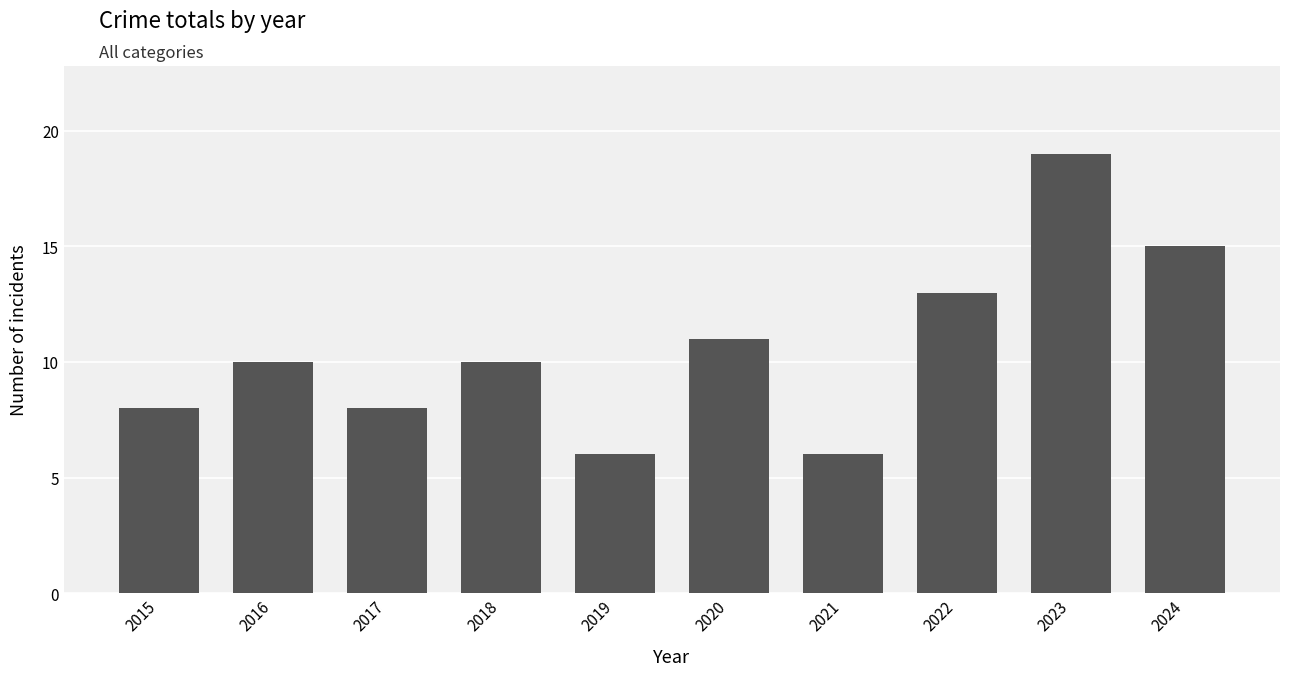

Which label corresponds to the largest value in the chart?

2023